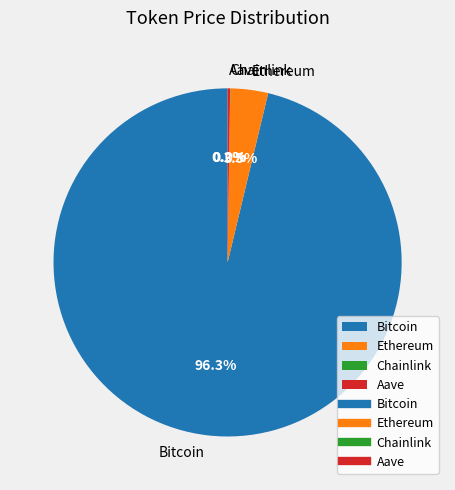

What portion of the pie excludes Bitcoin?

3.7%